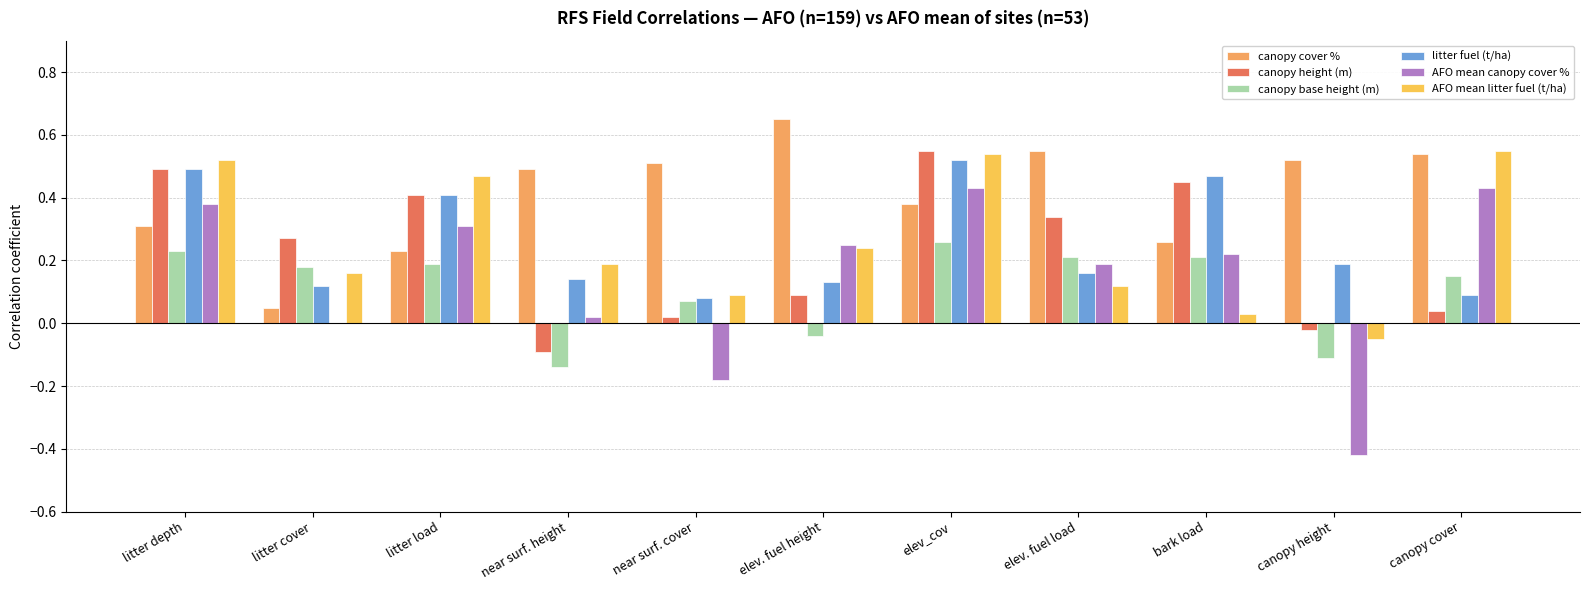

Which series has the largest total across all categories?

canopy cover %